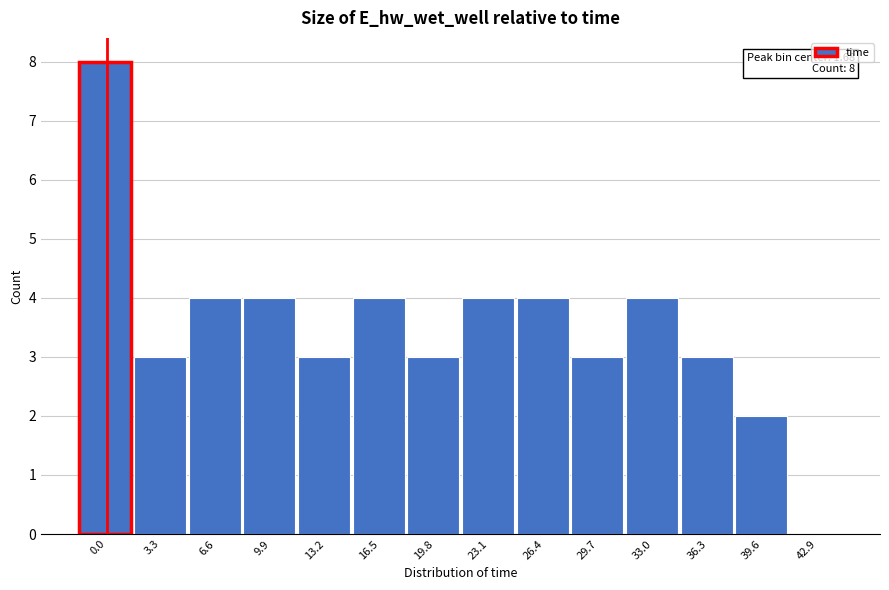

Reading left to right, what are all the values shown in this chart?

0.0=8	3.3=3	6.6=4	9.9=4	13.2=3	16.5=4	19.8=3	23.1=4	26.4=4	29.7=3	33.0=4	36.3=3	39.6=2	42.9=0